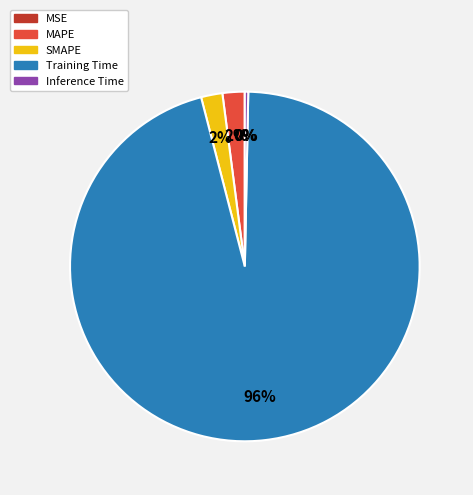

True or false: SMAPE accounts for 2% of the total.

True